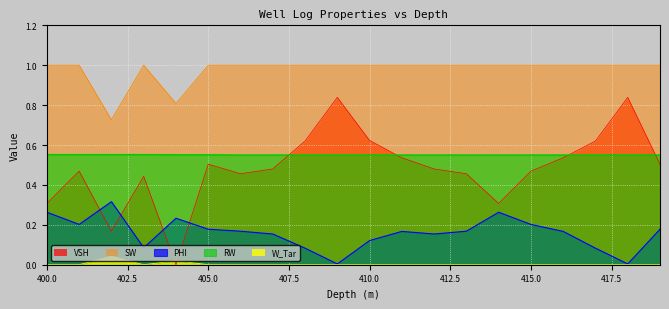

How many lines are shown in the chart?

5